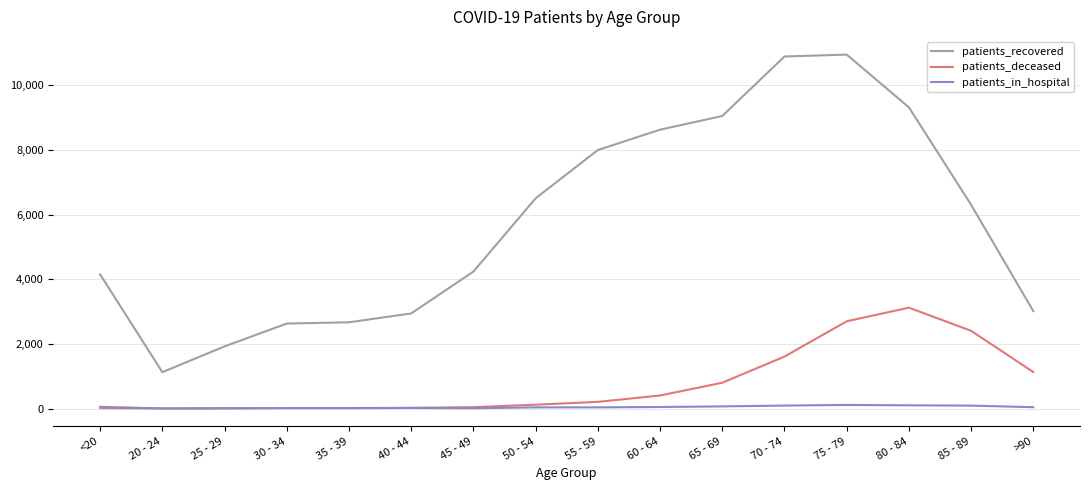

What is the highest value of the patients_recovered series?

10945